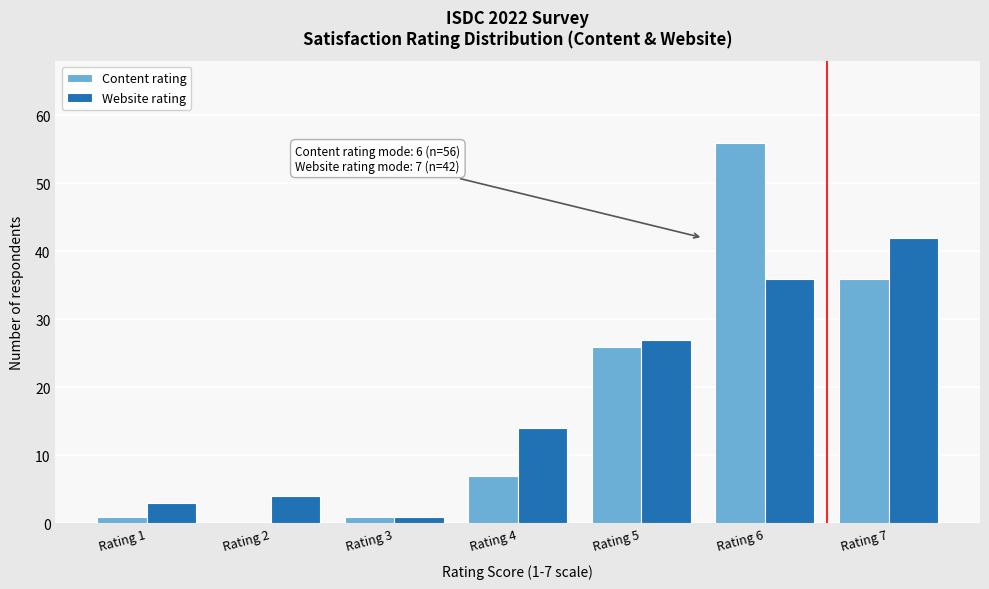

Reading right to left, transcribe all the data shown in this chart.

Content rating: Rating 7=36	Rating 6=56	Rating 5=26	Rating 4=7	Rating 3=1	Rating 2=0	Rating 1=1
Website rating: Rating 7=42	Rating 6=36	Rating 5=27	Rating 4=14	Rating 3=1	Rating 2=4	Rating 1=3